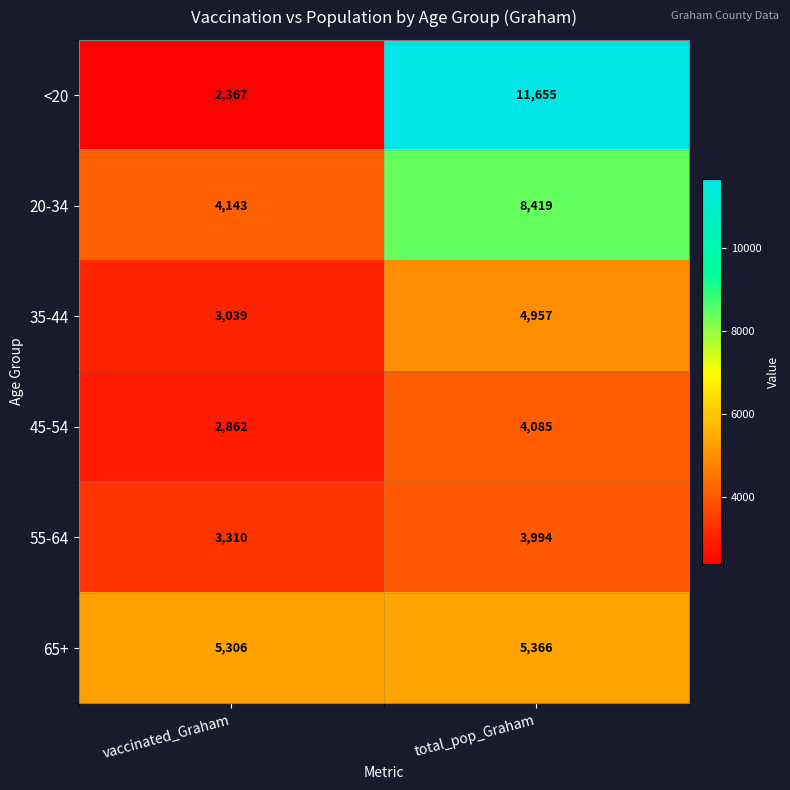

What is the average value of the 20-34 series?

6281